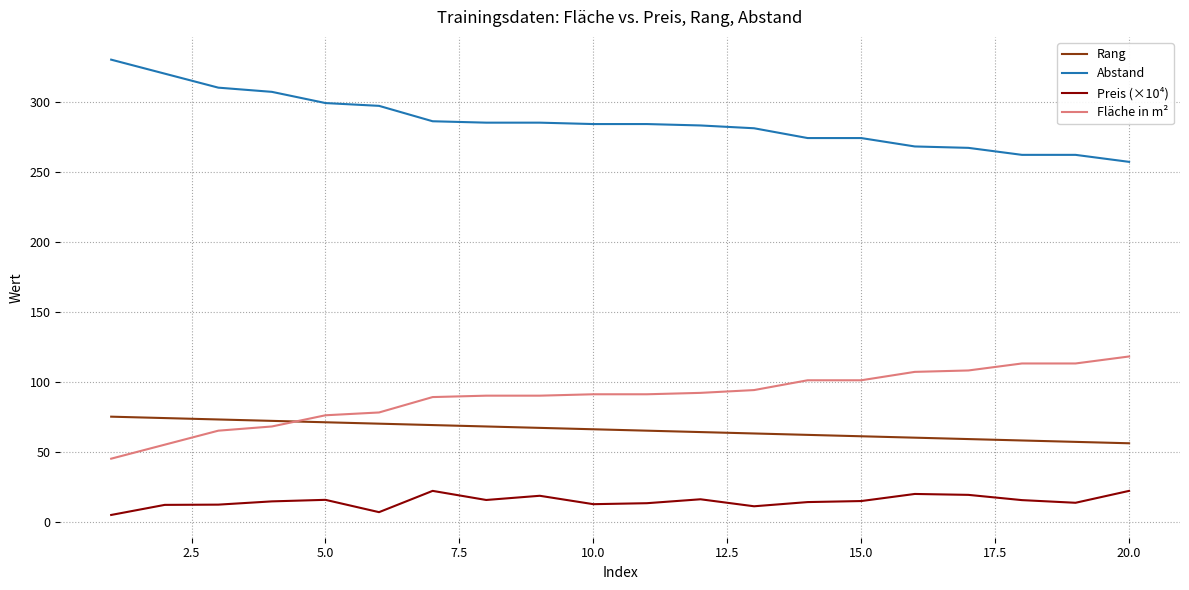

Which series has the largest total across all categories?

Abstand